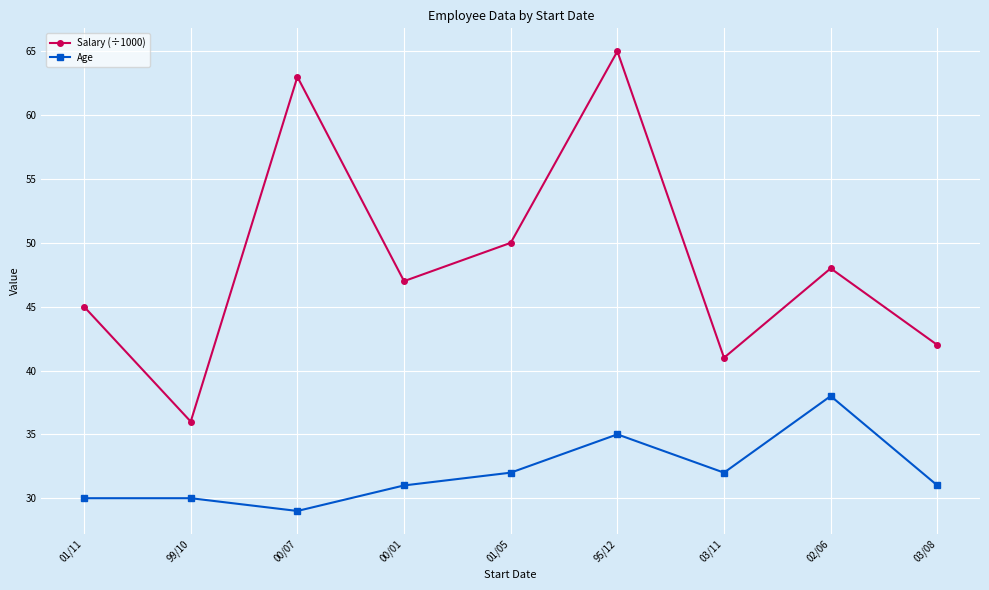

In Salary (÷1000), how many points are lower than both neighbors (excluding endpoints)?

3